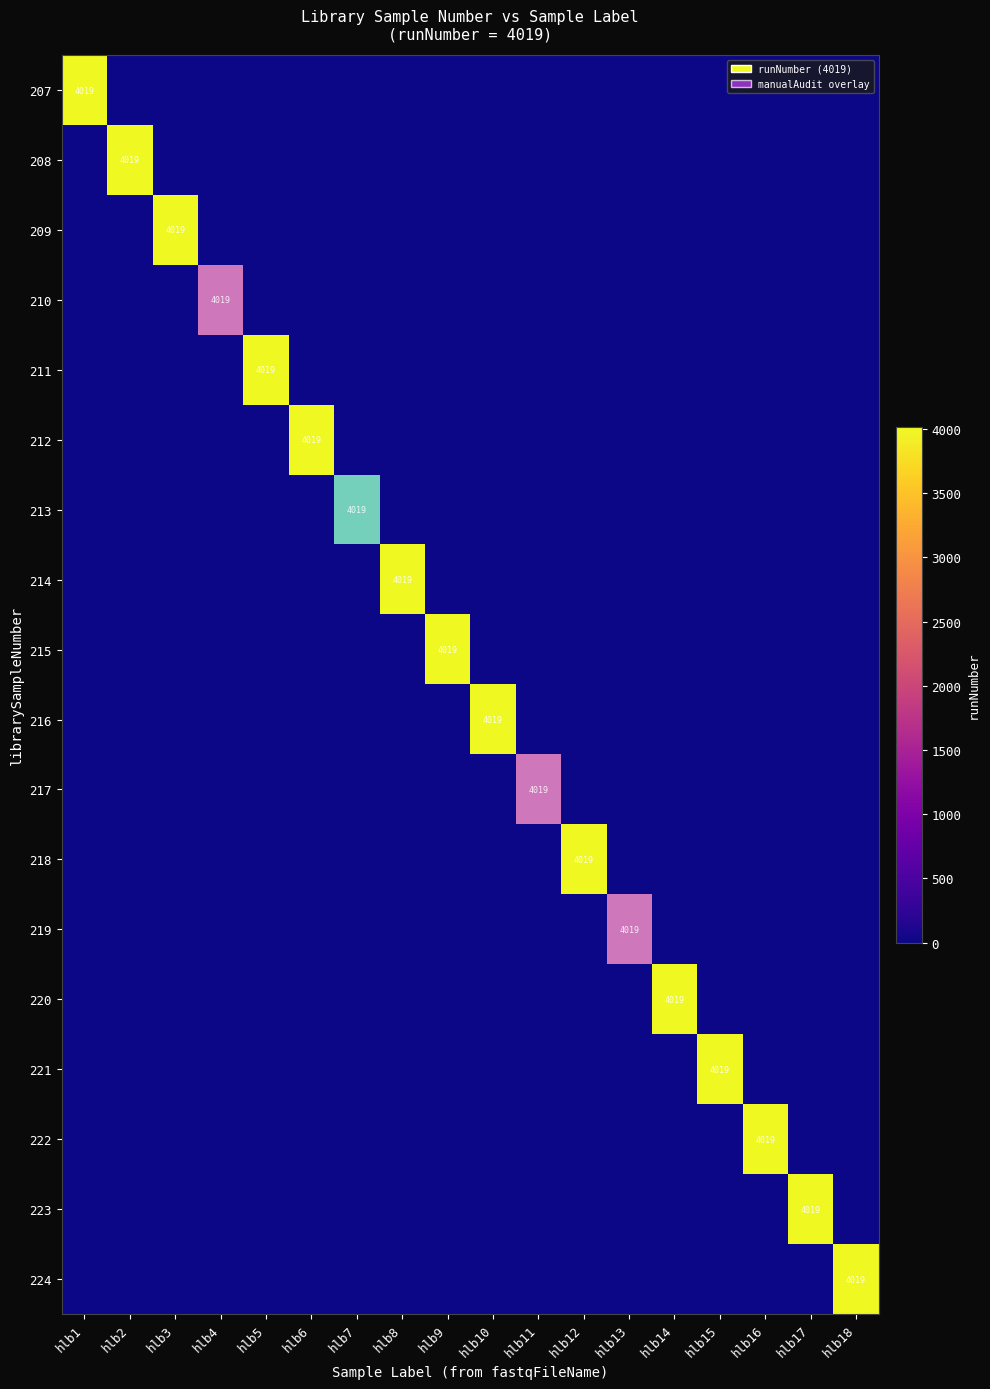

Rank the series by their maximum value, from lowest to highest.

207, 208, 209, 211, 212, 214, 215, 216, 218, 220, 221, 222, 223, 224, 213, 210, 217, 219